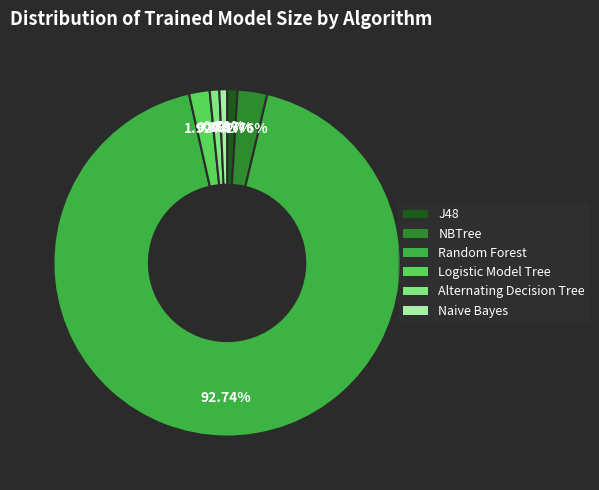

To the nearest percent, what is the difference between the largest and smallest slice percentages?

92%